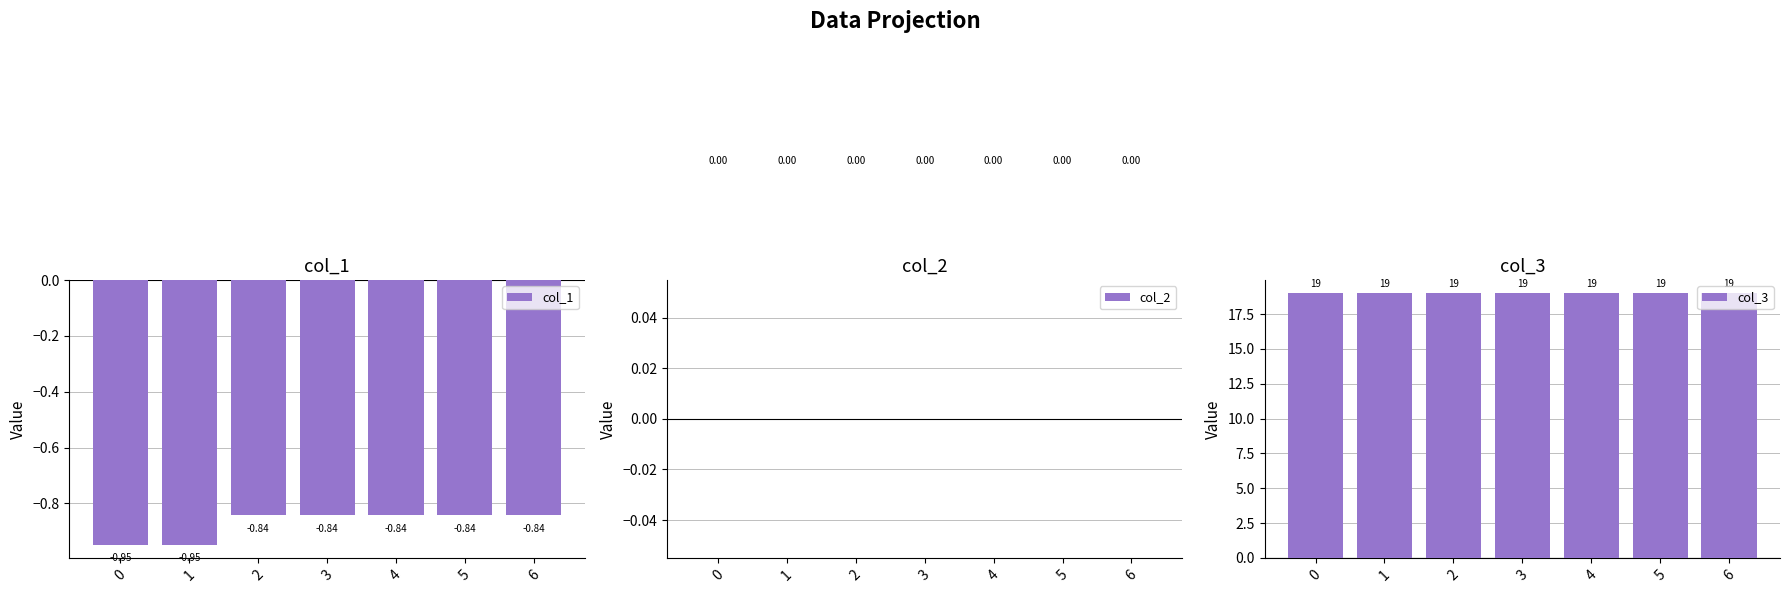

Rank the series at 4 from lowest to highest value.

col_1, col_2, col_3